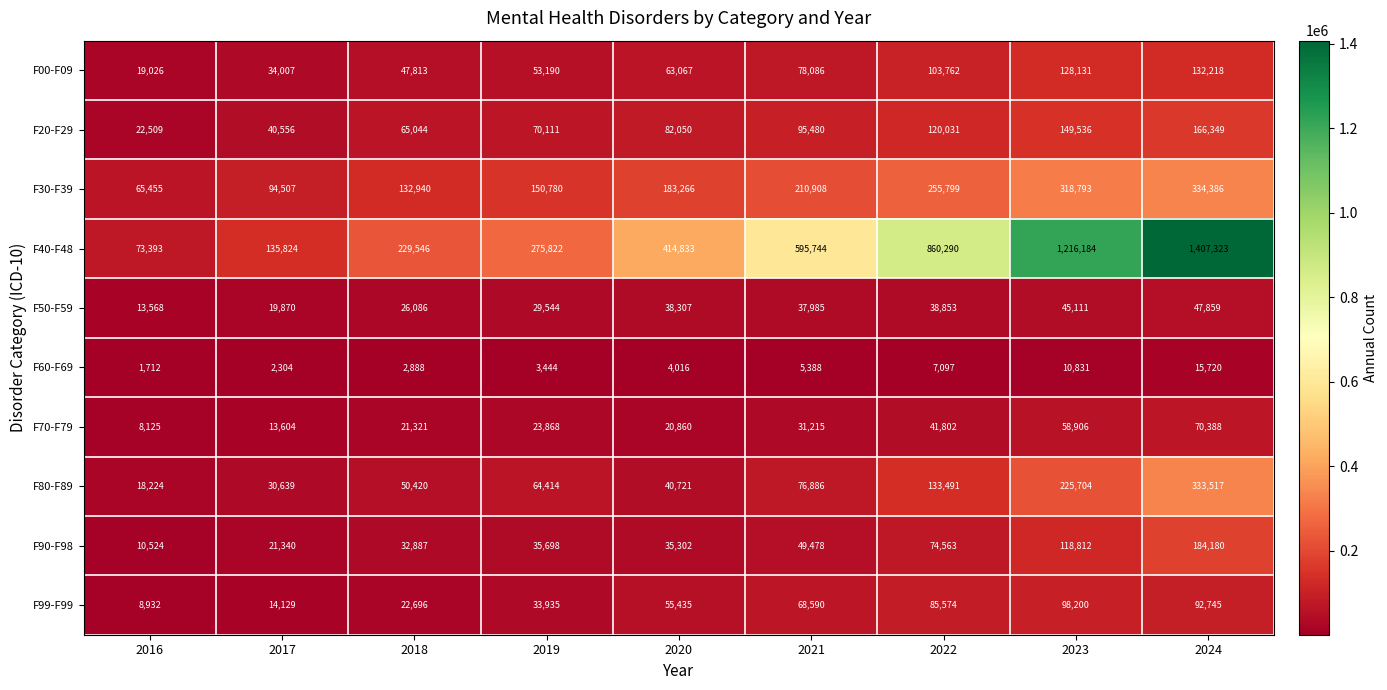

What is the minimum value for F60-F69?

1712